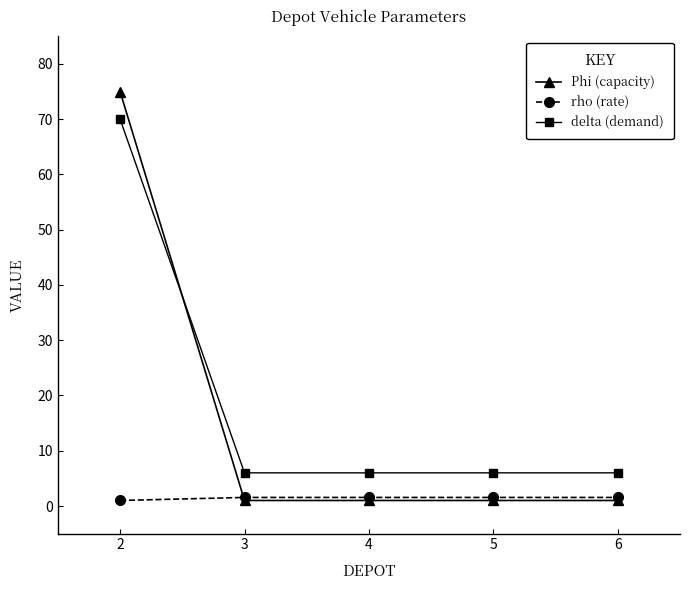

What is the minimum value for Phi (capacity)?

1.0